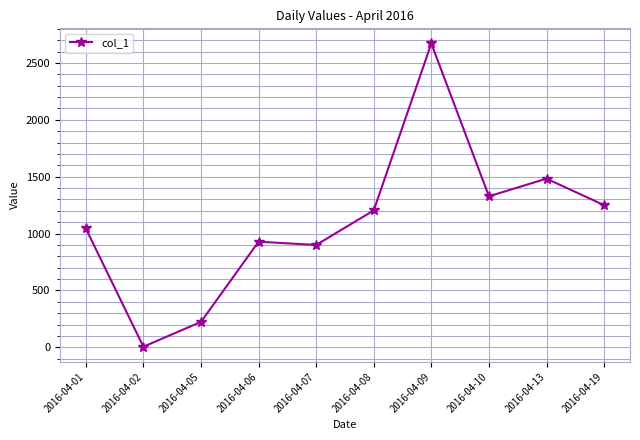

Which category has the highest value across all series?

2016-04-09